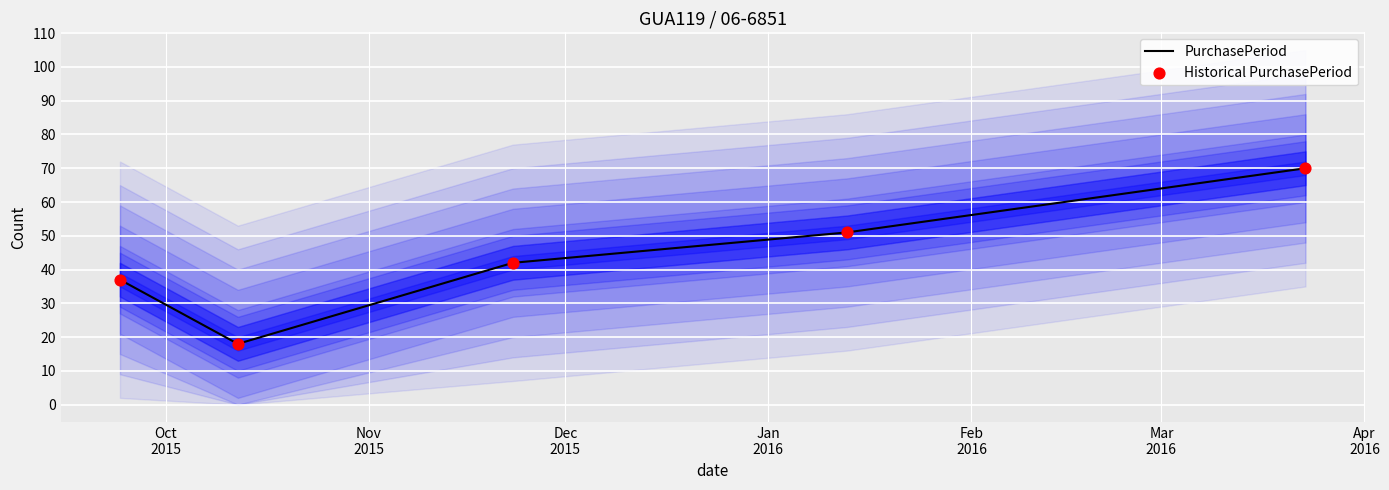

What is the maximum value for PurchasePeriod?

70